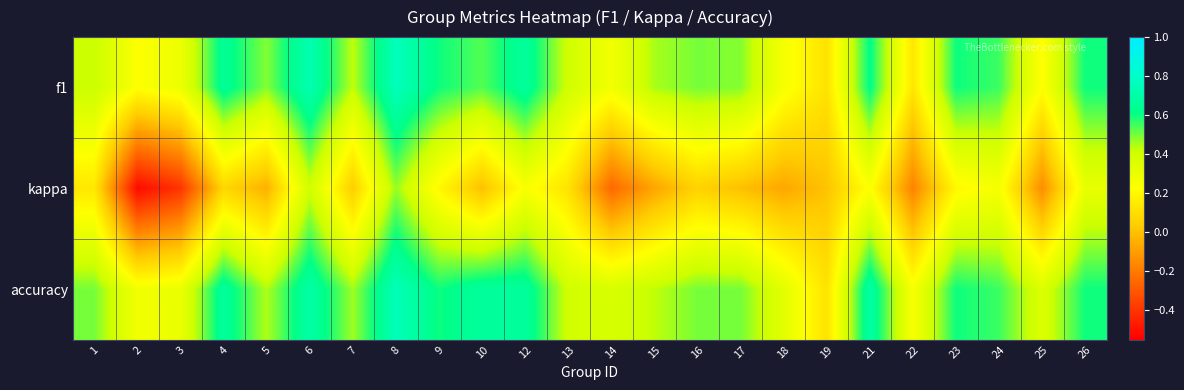

At how many categories does at least one series exceed 0?

24